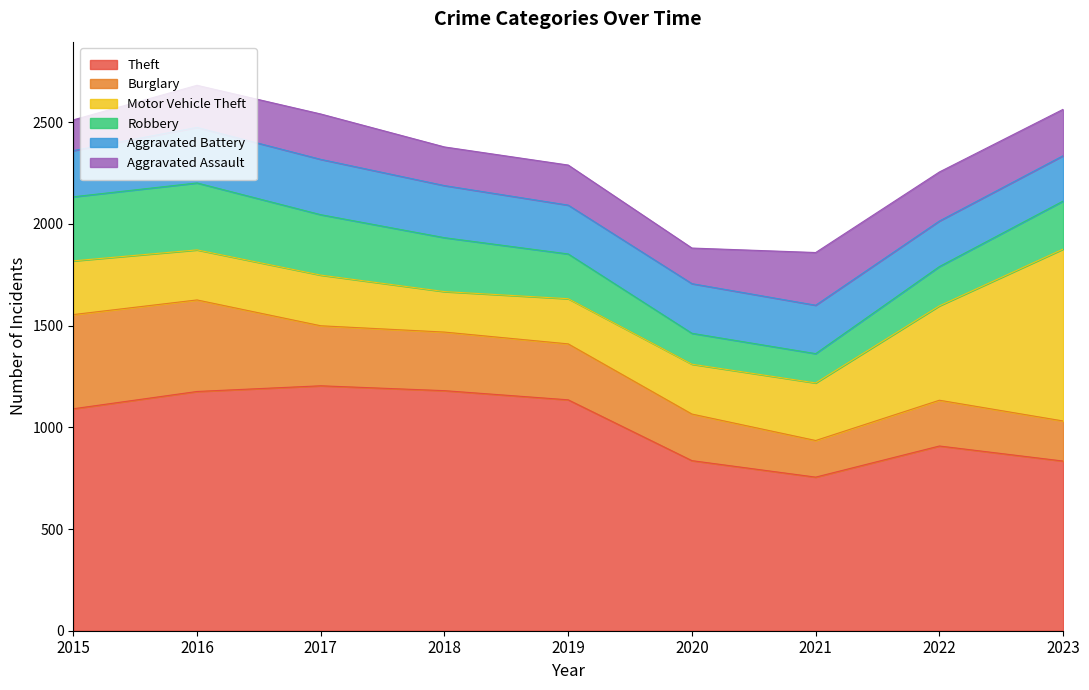

Which series ends up on top after the final intersection of Motor Vehicle Theft and Theft?

Motor Vehicle Theft